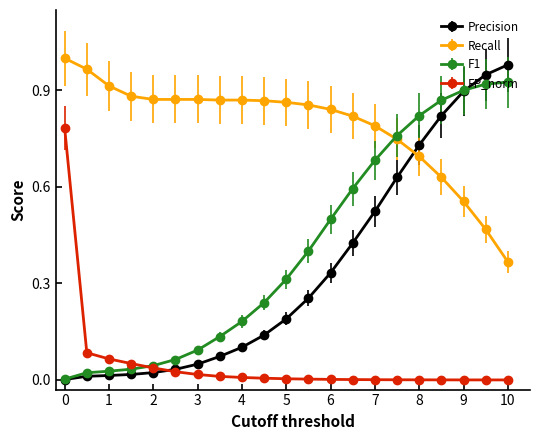

How many intersections are there between FP_norm and F1?

1